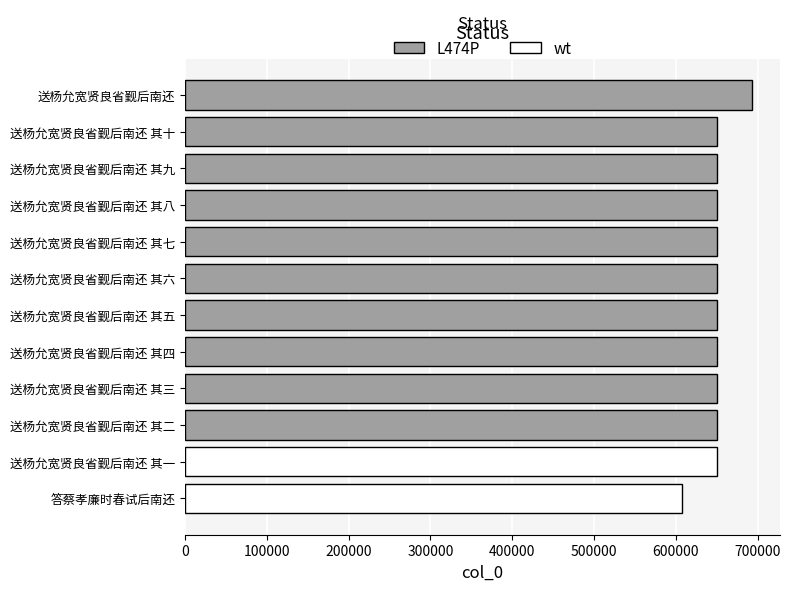

What is the change in value from 送杨允宽贤良省觐后南还 其六 to 送杨允宽贤良省觐后南还?

+42770